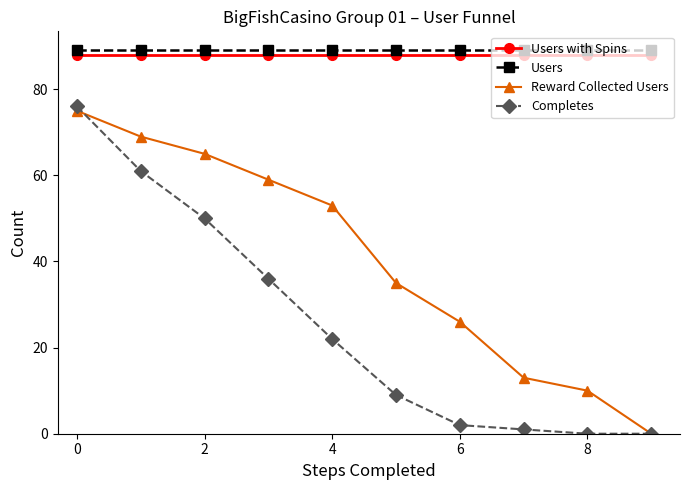

At how many categories does at least one series exceed 86?

10